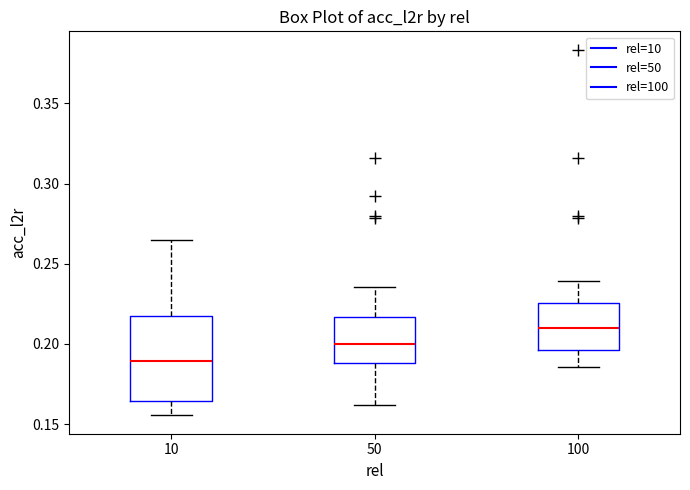

Where is the upper edge of the box at x = 50 on the y-axis? The values are not printed on the chart, so give them approximately, as read against the axis.

0.215